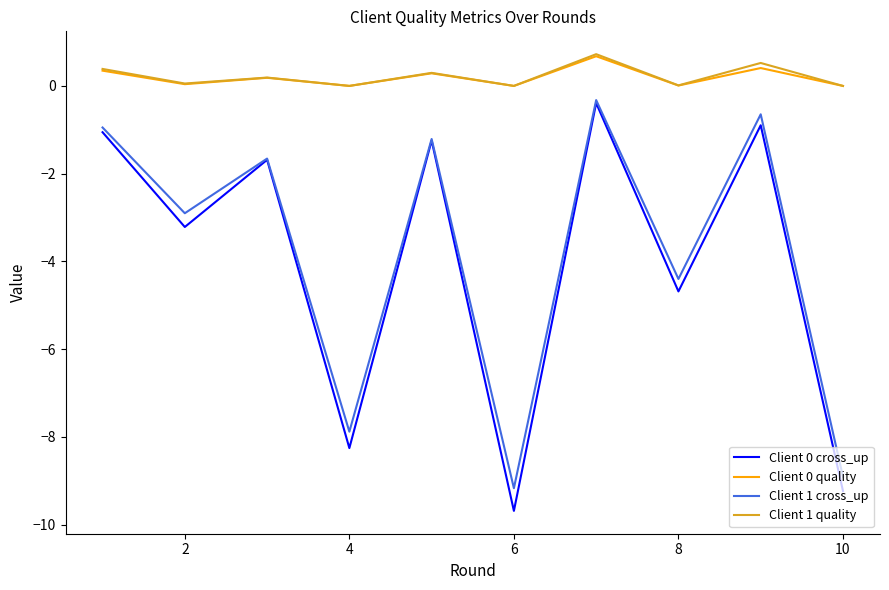

True or false: Client 1 cross_up and Client 0 quality cross at least once.

False